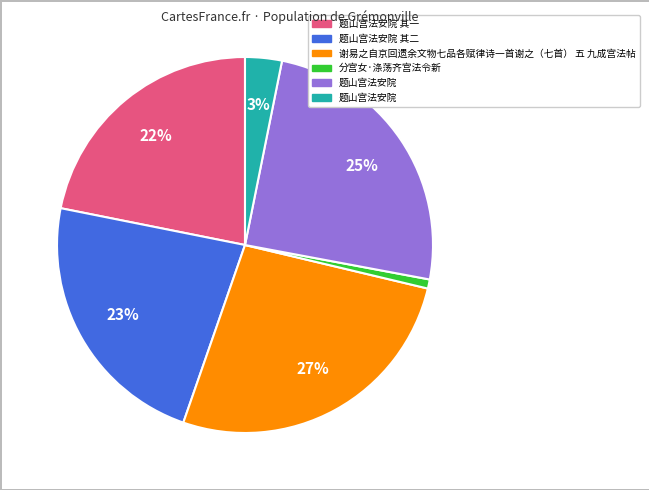

Does any single category account for the majority?

No